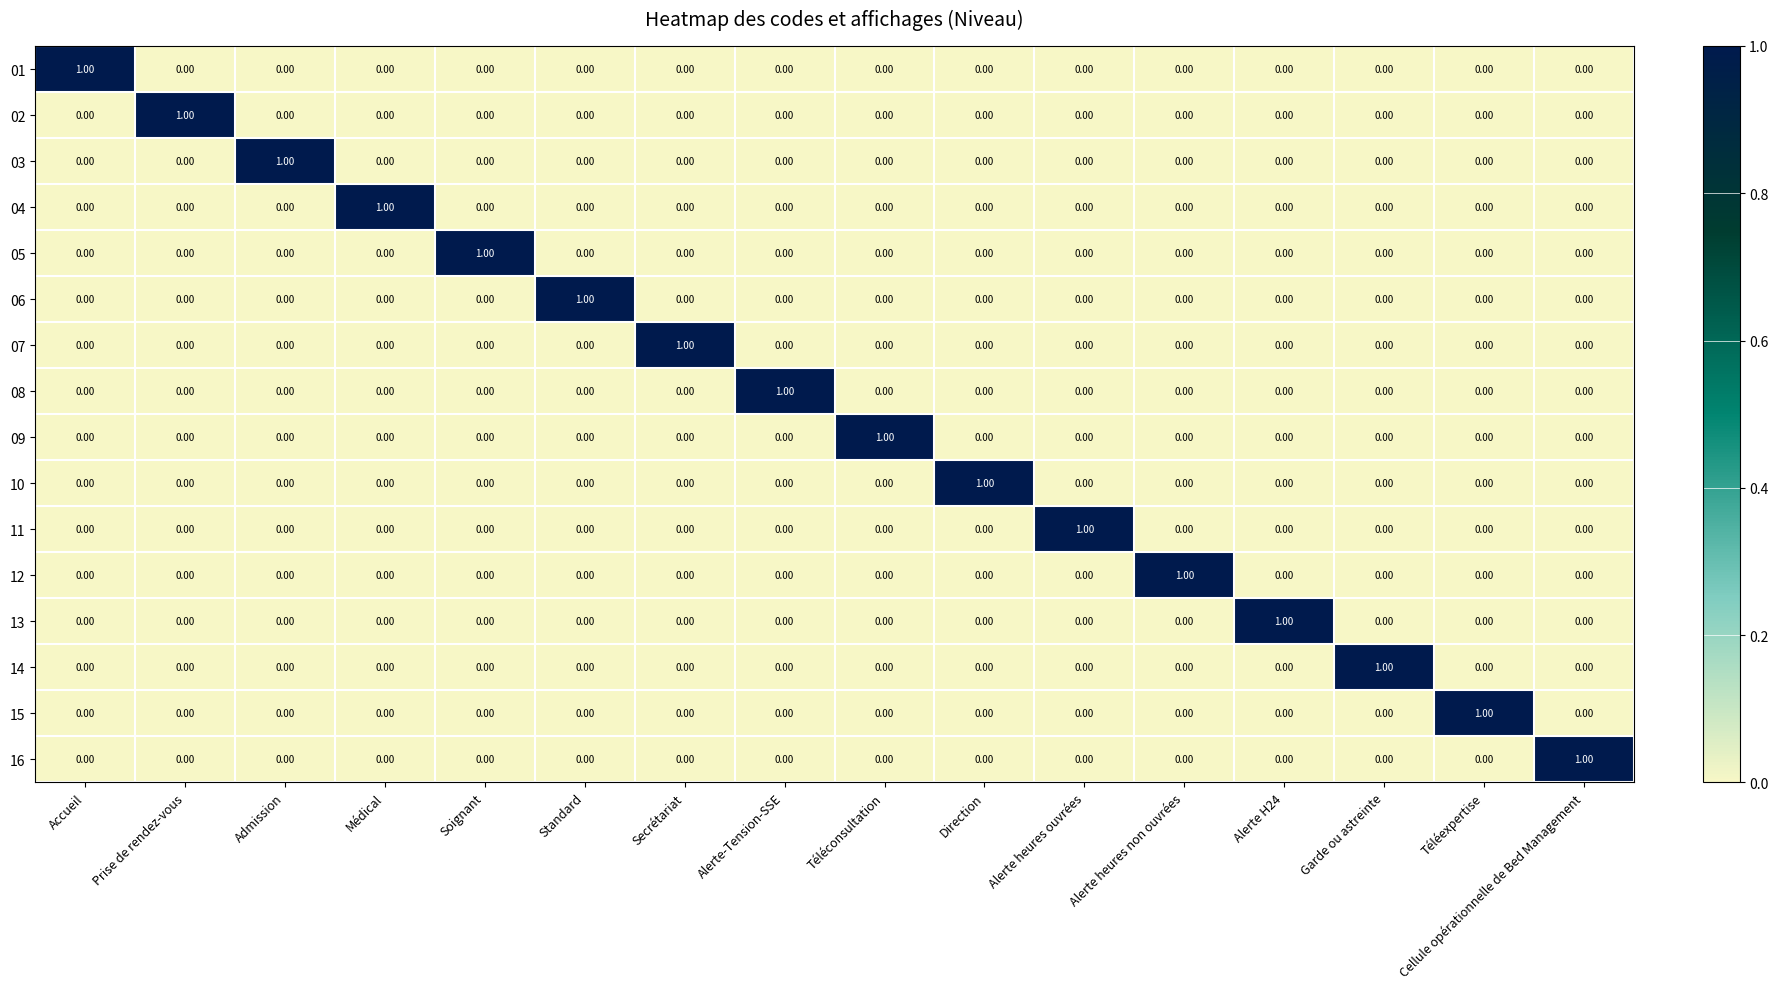

At which label does 06 reach its peak?

Standard